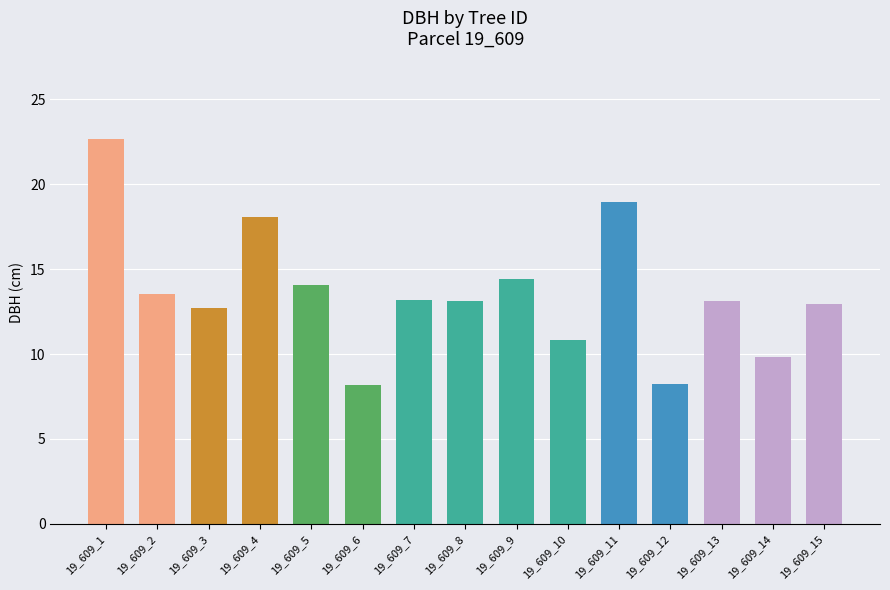

What is the ratio of the value at 19_609_9 to the value at 19_609_15?

1.1